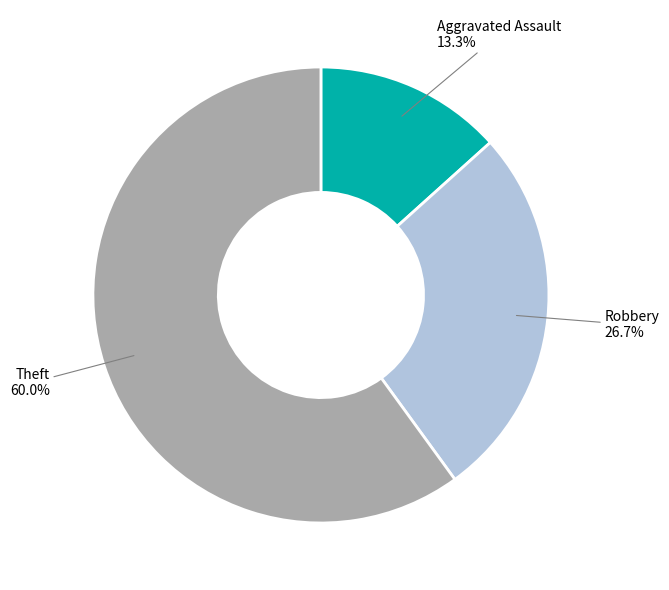

Does any single category account for the majority?

Yes